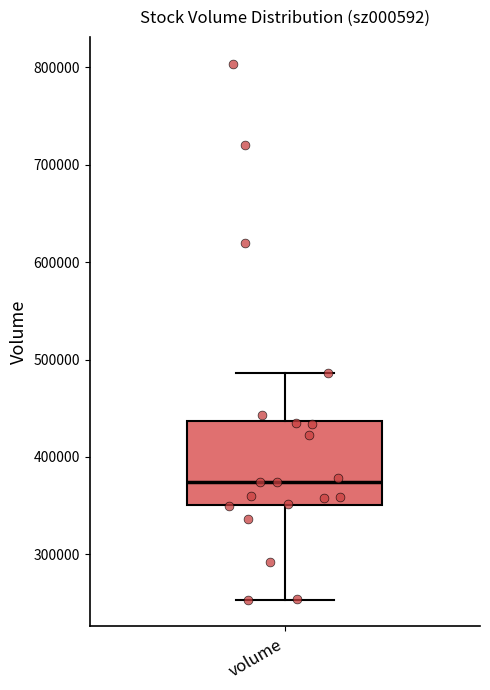

Transcribe this box plot: give where the median line is, the range the box spans, and where the two whiskers end, as read against the y-axis. The values are not printed on the chart, so give them approximately, as read against the axis.

median 370000, box 350000 to 440000, whiskers 250000 to 490000